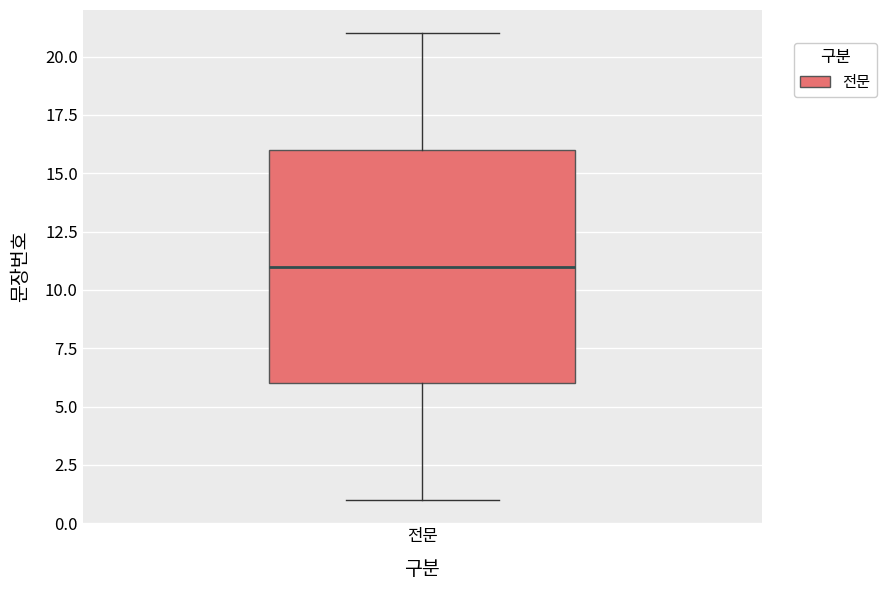

Where does the median line of the box for 전문 sit on the y-axis? The values are not printed on the chart, so give them approximately, as read against the axis.

11